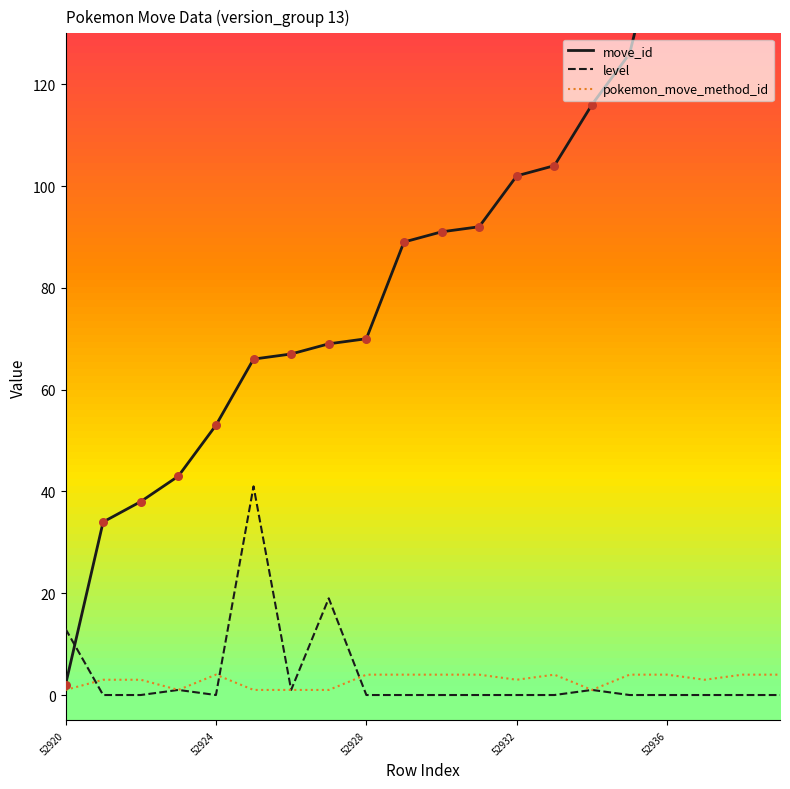

What are all the series names shown in the legend?

move_id, level, pokemon_move_method_id